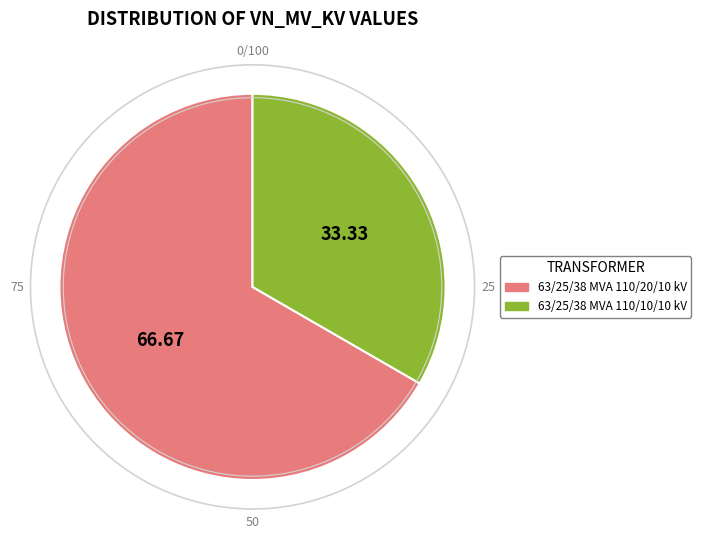

What is the smallest slice in the pie chart?

63/25/38 MVA 110/10/10 kV